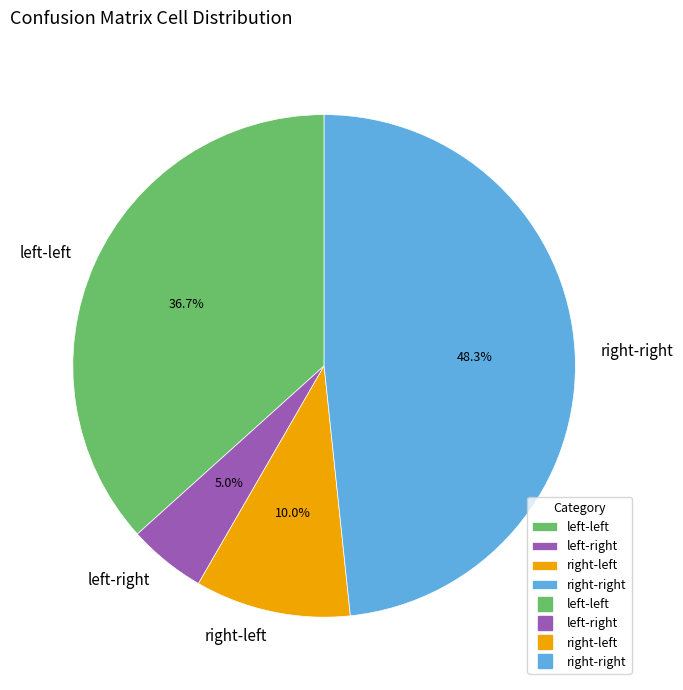

Is there any slice that represents more than half of the pie?

No